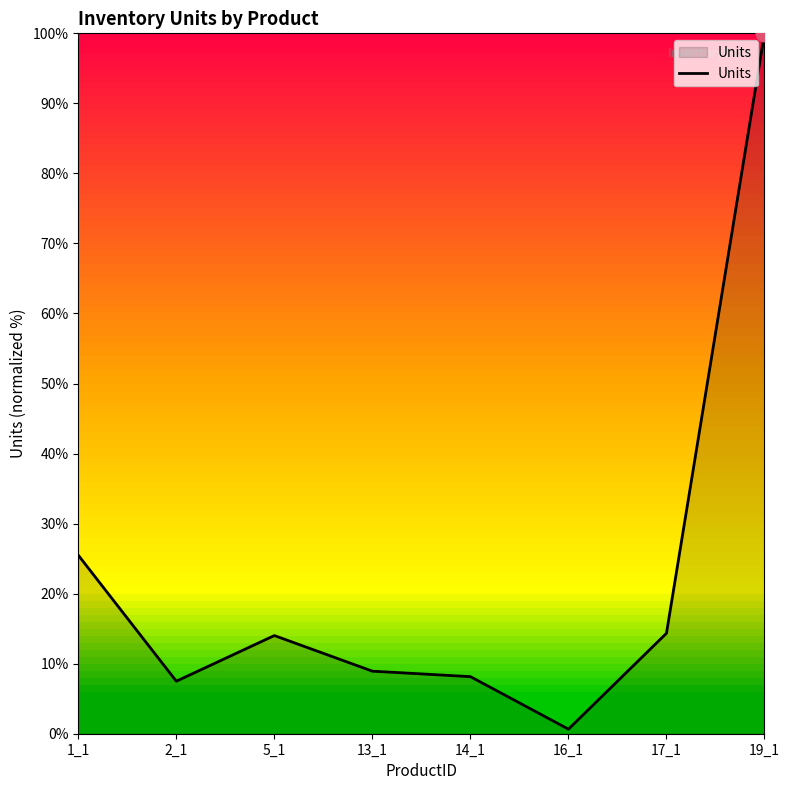

Does the chart have visible grid lines?

No